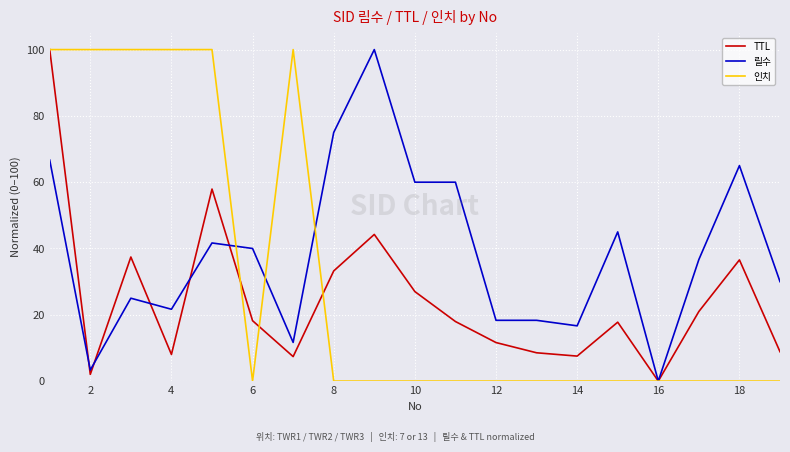

What is the maximum value for 릴수?

100.0